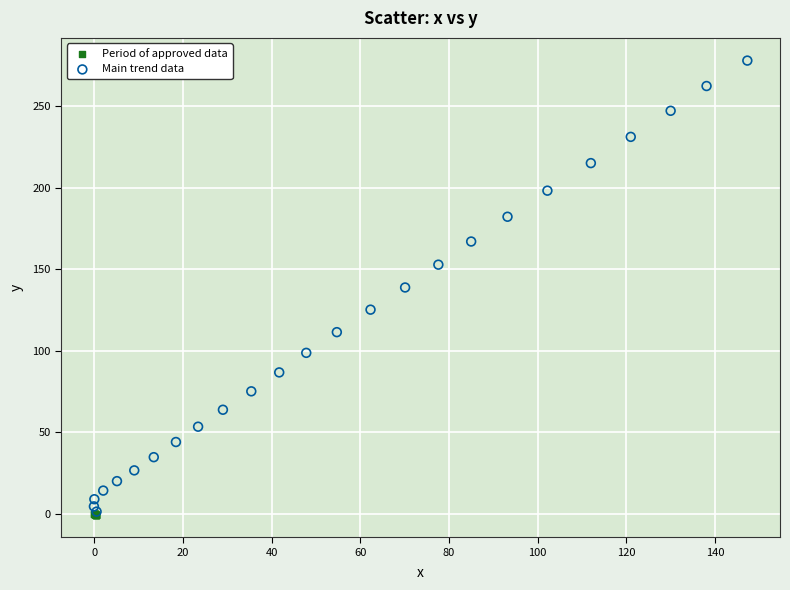

Which series contains the highest Y value?

Main trend data